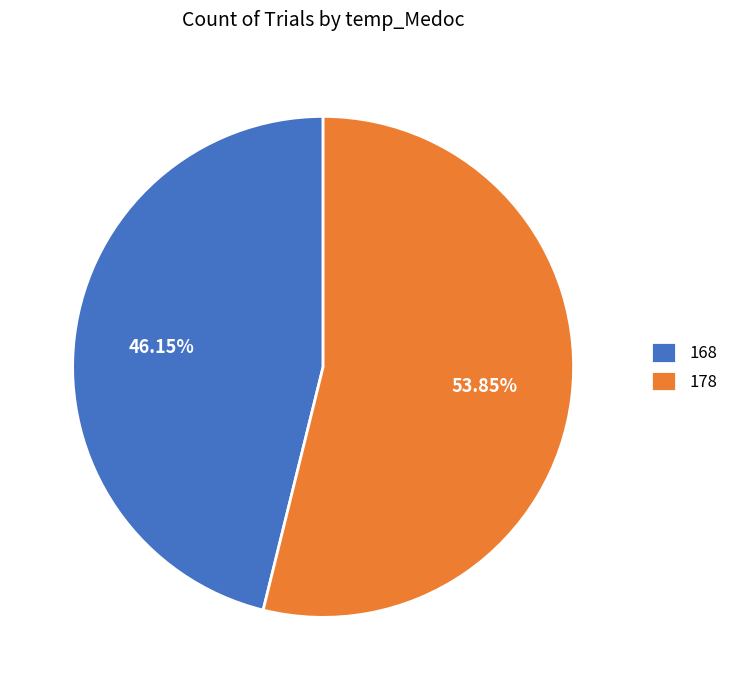

True or false: 168 accounts for 46% of the total.

True